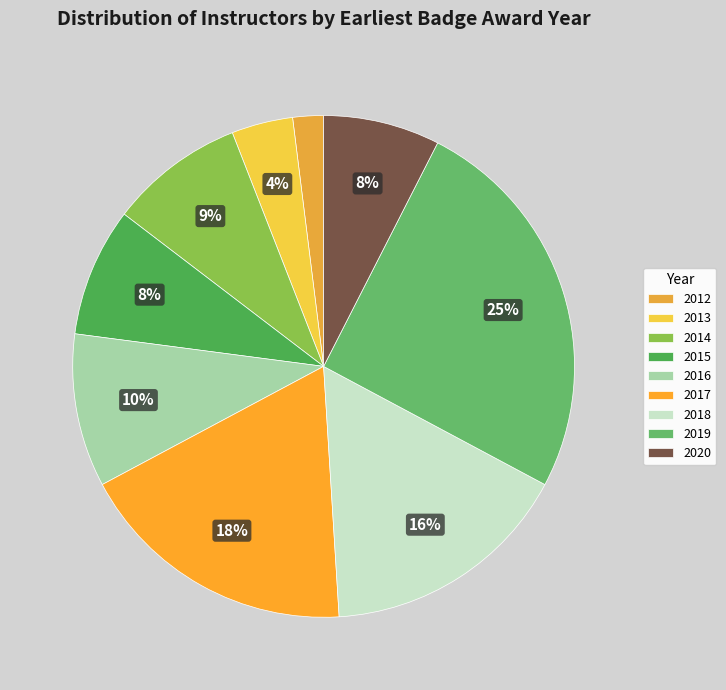

Which slice is the largest?

2019